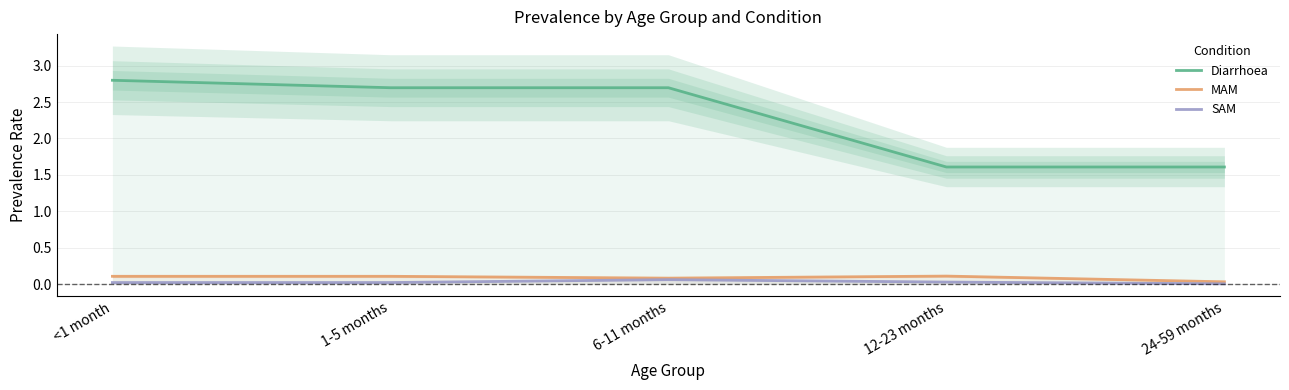

What is the difference between the maximum and second lowest values in the Diarrhoea series?

1.2